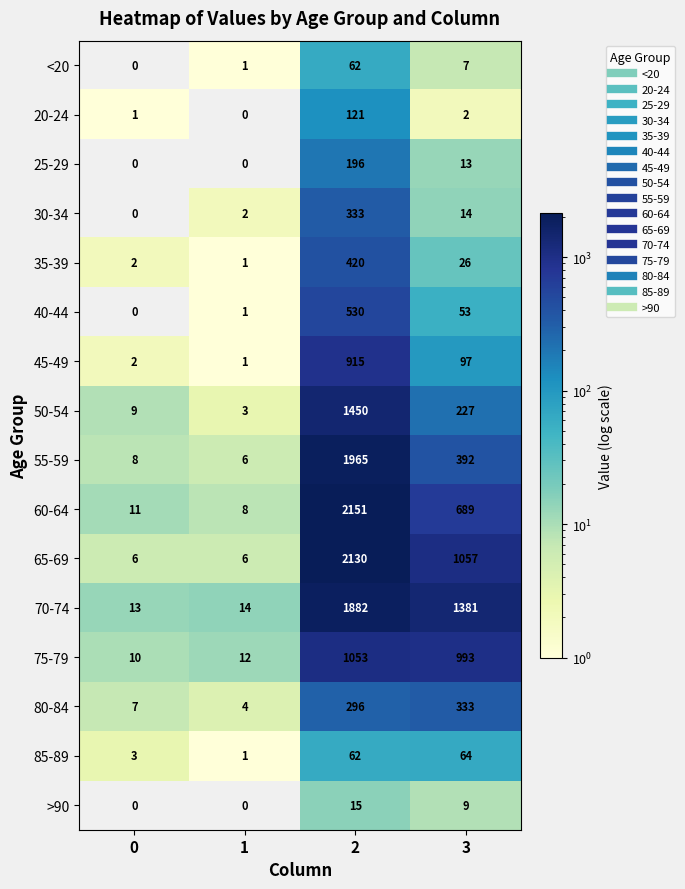

How many data points does each series have?

4